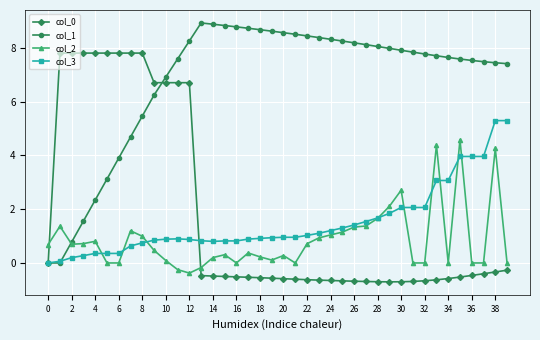

Which series has the largest total across all categories?

col_1